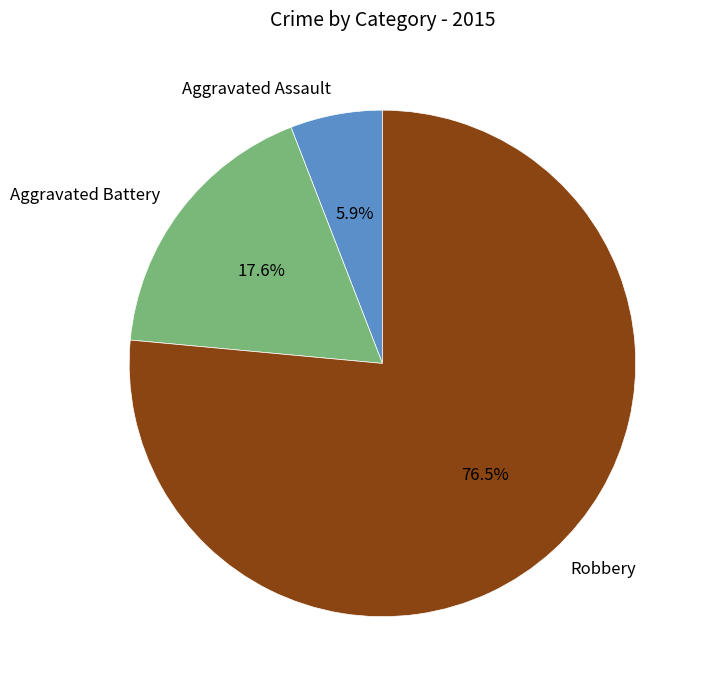

Is Aggravated Assault the majority of the pie?

No